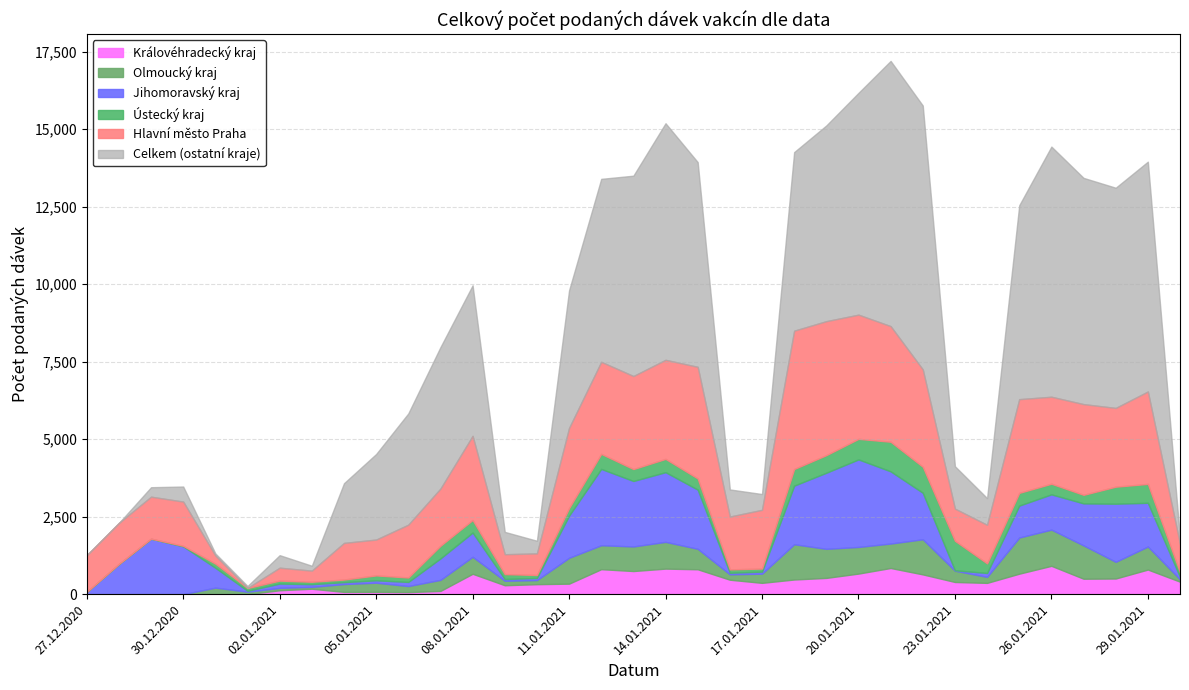

True or false: Celkem and Olmoucký kraj intersect in this chart.

False